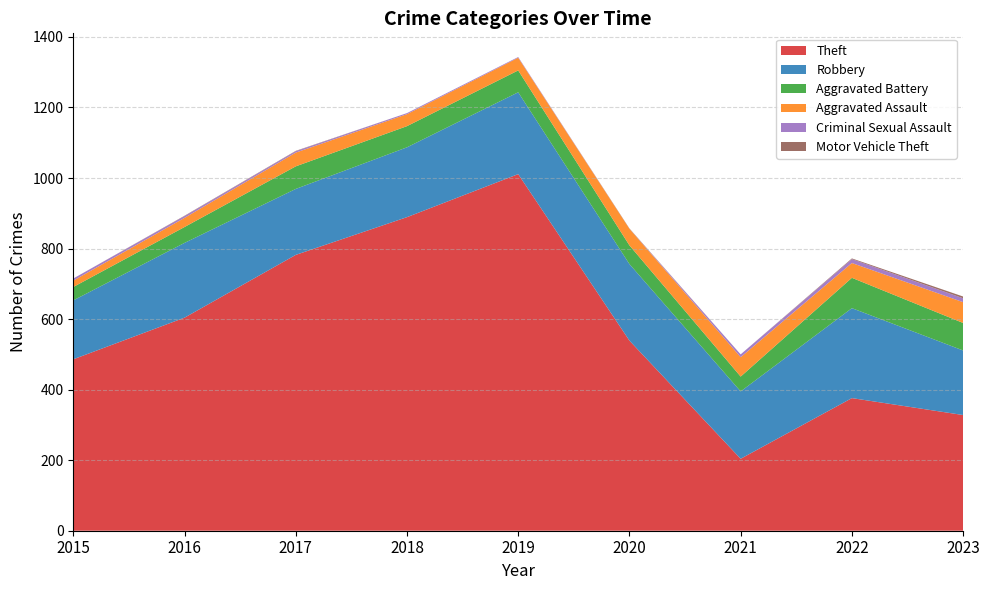

Reading left to right, list all the values displayed in this chart.

Theft: 2015=486	2016=604	2017=782	2018=889	2019=1011	2020=539	2021=204	2022=376	2023=328
Robbery: 2015=167	2016=212	2017=187	2018=198	2019=232	2020=217	2021=191	2022=255	2023=183
Aggravated Battery: 2015=38	2016=45	2017=64	2018=60	2019=62	2020=53	2021=42	2022=86	2023=78
Aggravated Assault: 2015=18	2016=26	2017=39	2018=34	2019=36	2020=47	2021=55	2022=42	2023=59
Criminal Sexual Assault: 2015=6	2016=5	2017=4	2018=3	2019=2	2020=0	2021=8	2022=11	2023=11
Motor Vehicle Theft: 2015=0	2016=1	2017=1	2018=0	2019=0	2020=1	2021=0	2022=2	2023=5